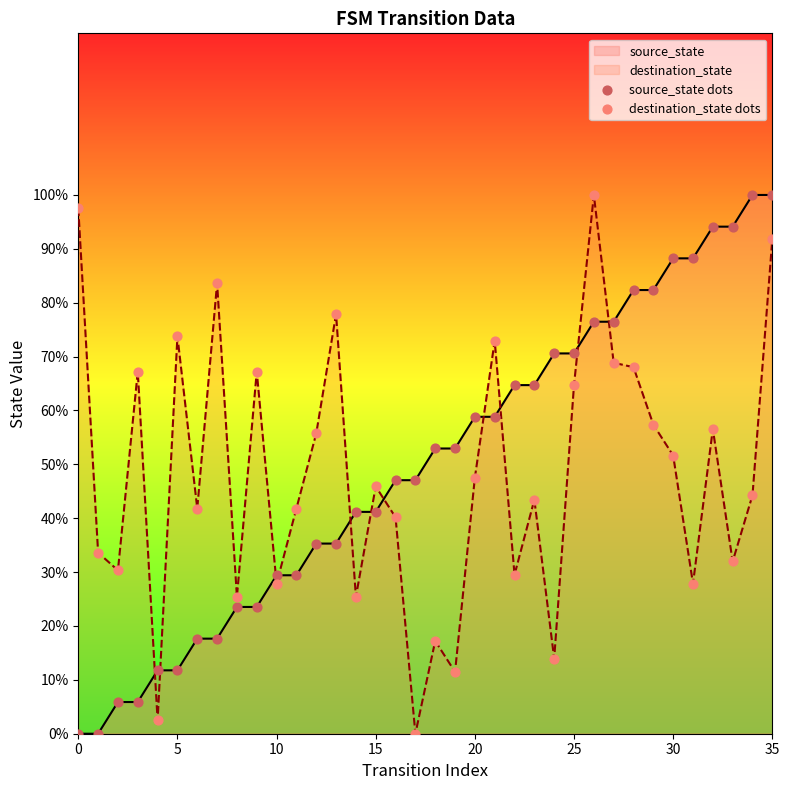

True or false: source_state and destination_state cross at least once.

True